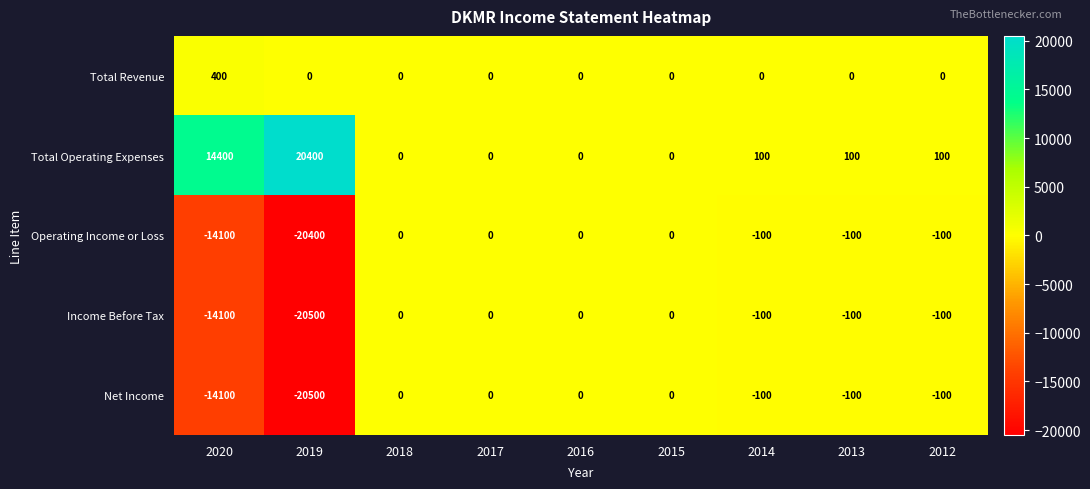

What is the spread (max minus min) of values at 2014?

200